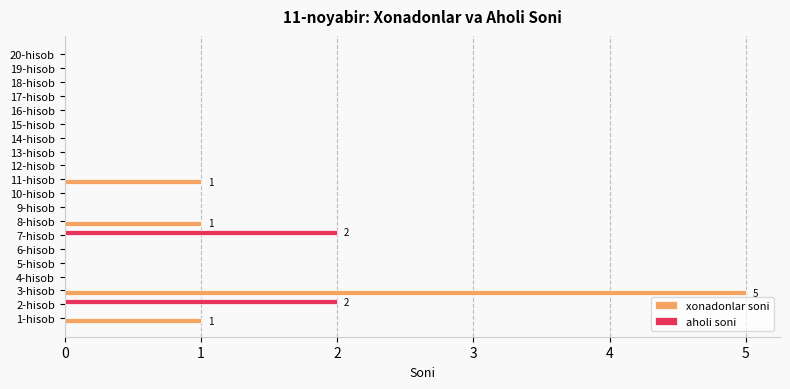

How many distinct data groups are displayed?

2